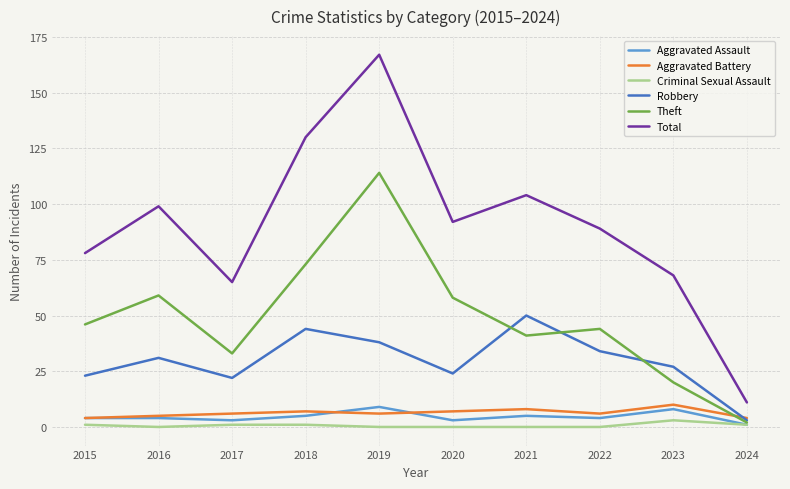

What is the sum of the Total values at 2021 and 2024?

115